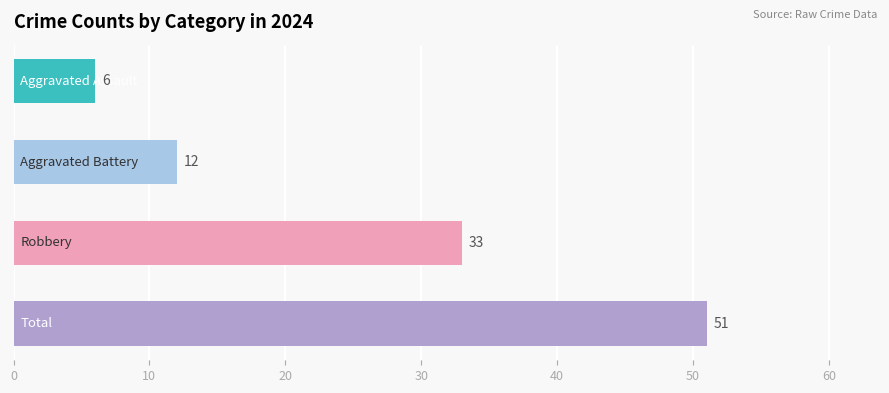

Are the bars grouped side by side (vs. stacked)?

No